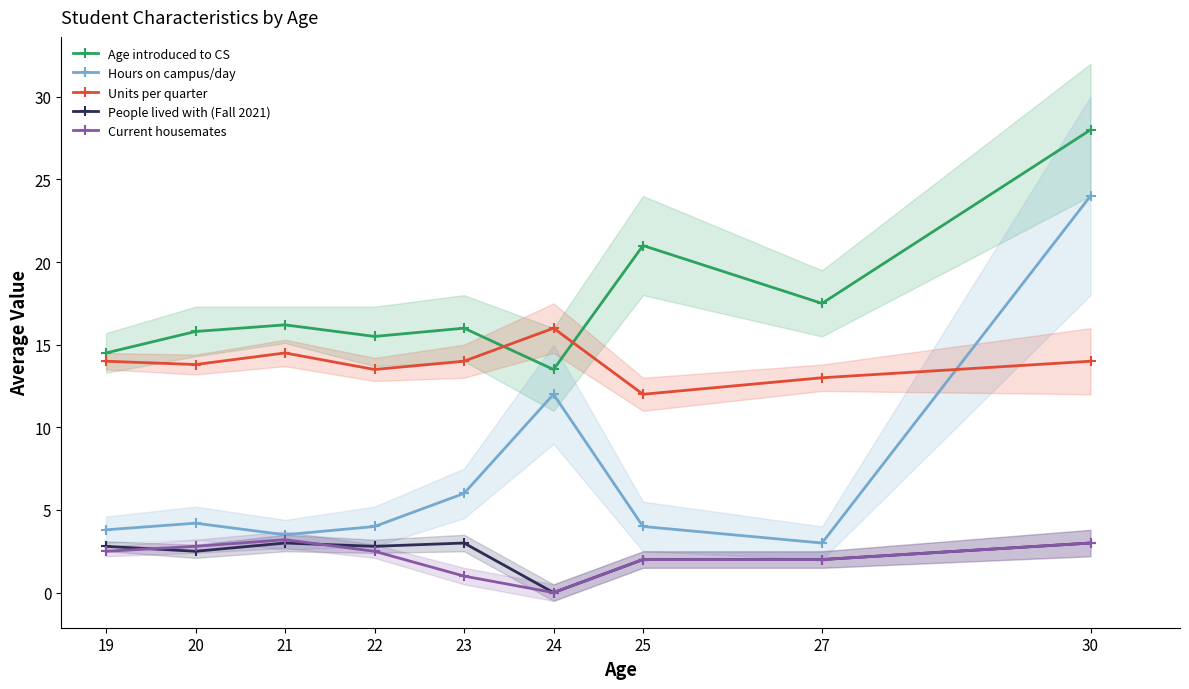

How many interior local peaks does the Hours on campus/day series have?

2